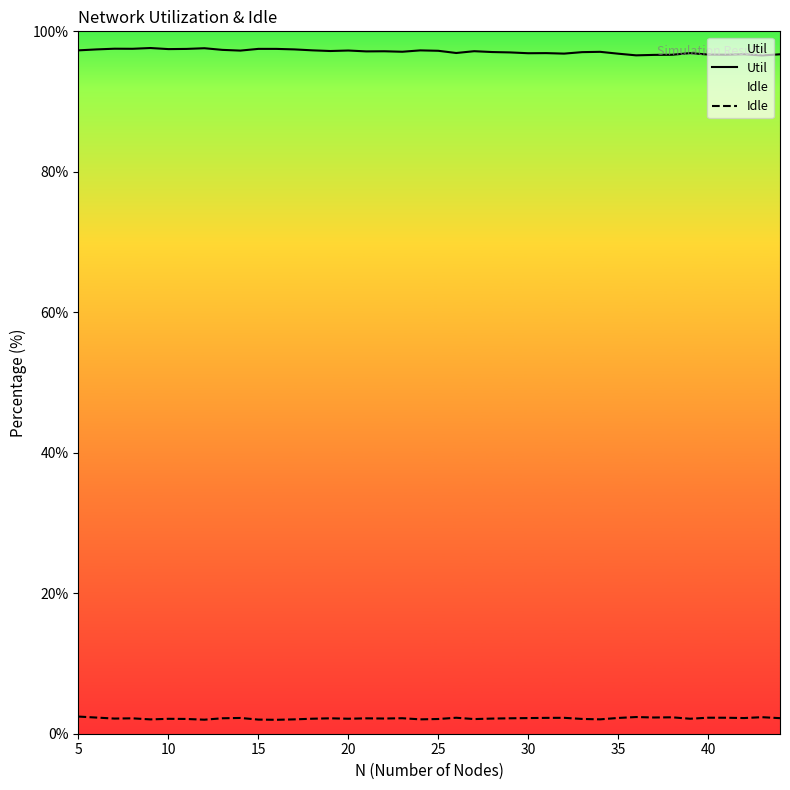

What are all the series names shown in the legend?

Util, Idle